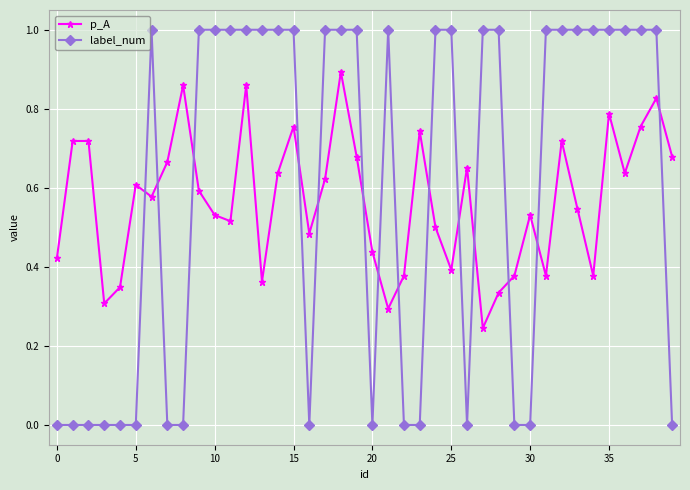

True or false: p_A and label_num cross at least once.

True